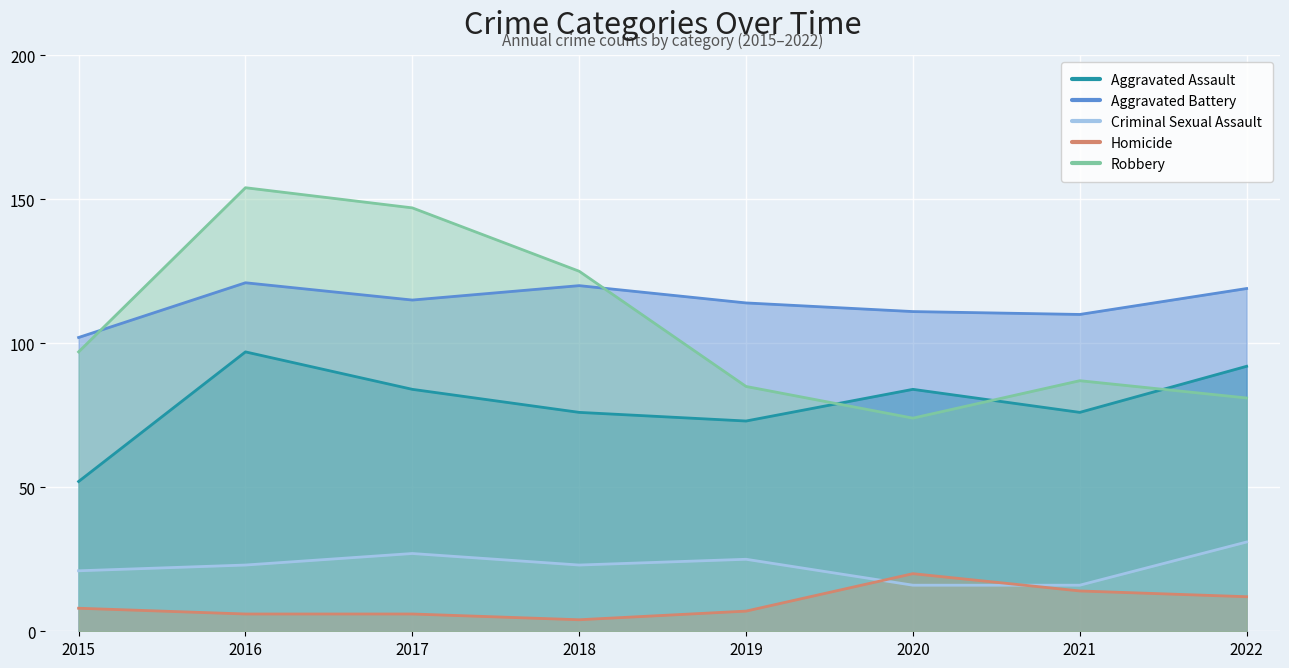

What is the spread (max minus min) of values at 2020?

95